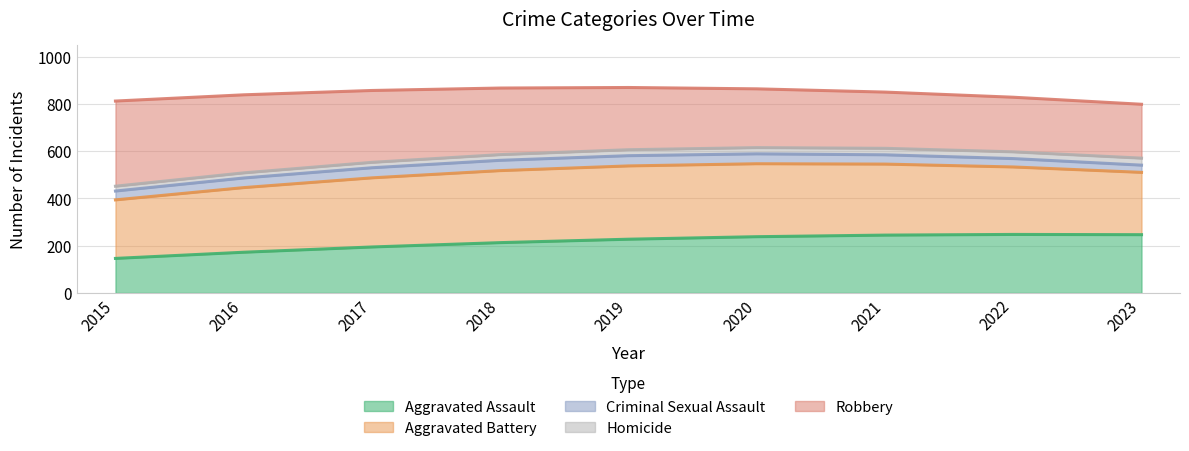

What is the total value across all series at 2021?

849.7